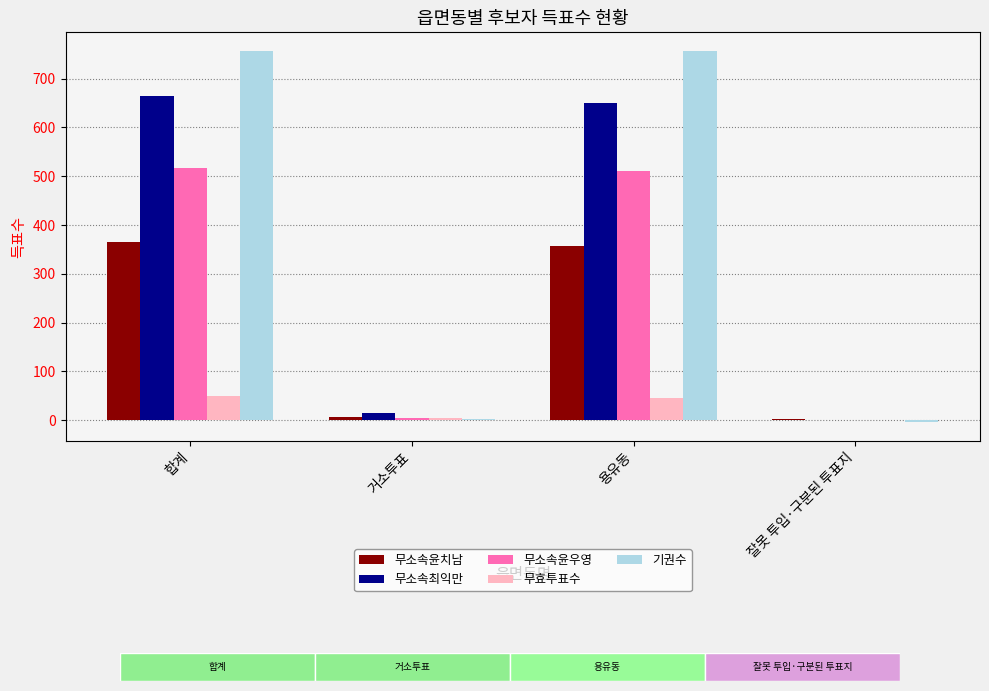

Where is 기권수 nearest to the value 376?

거소투표